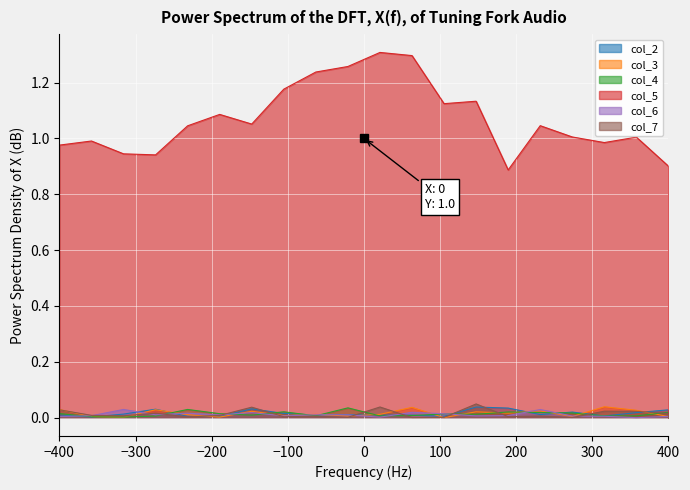

True or false: col_3 and col_7 cross at least once.

True